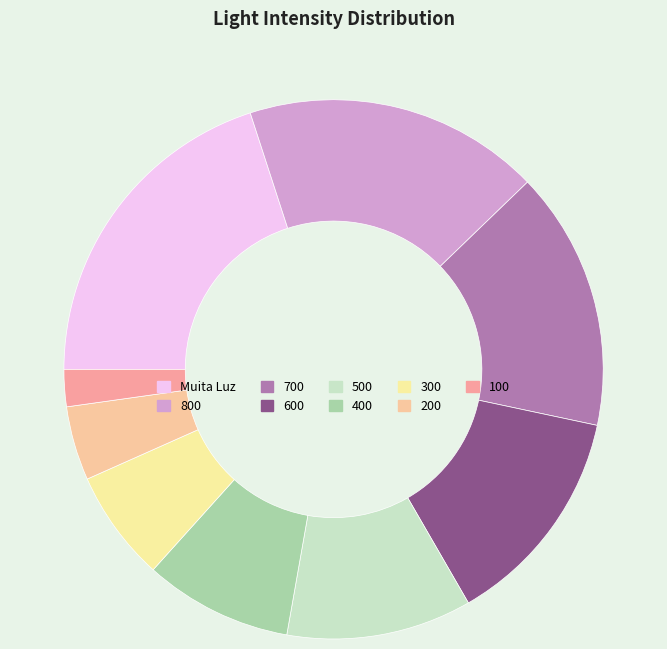

Do 100 and 700 together represent more than half of the pie?

No